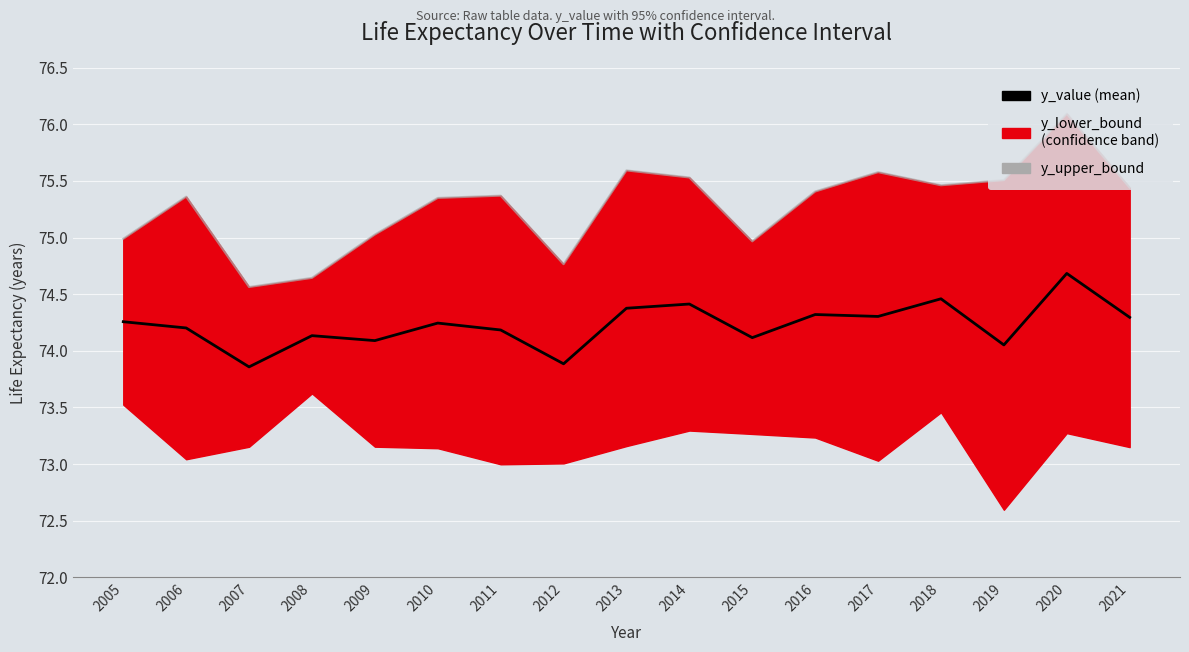

True or false: y_upper_bound and y_value cross at least once.

False